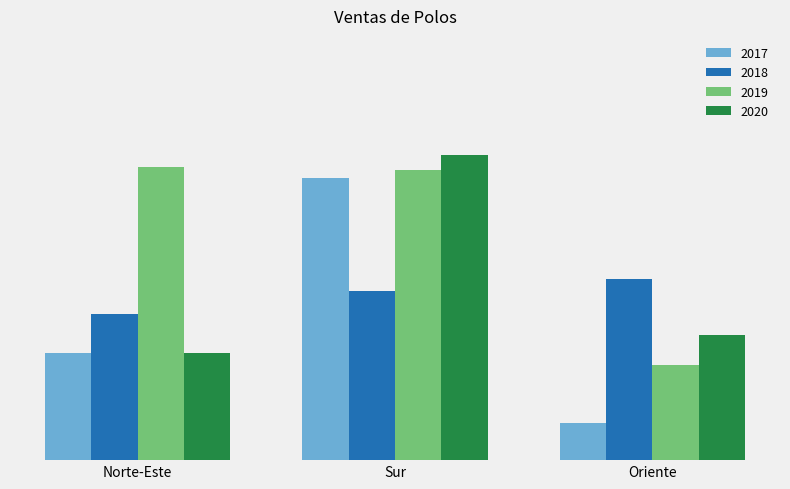

What is the label of the 3rd bar from the left?

Oriente